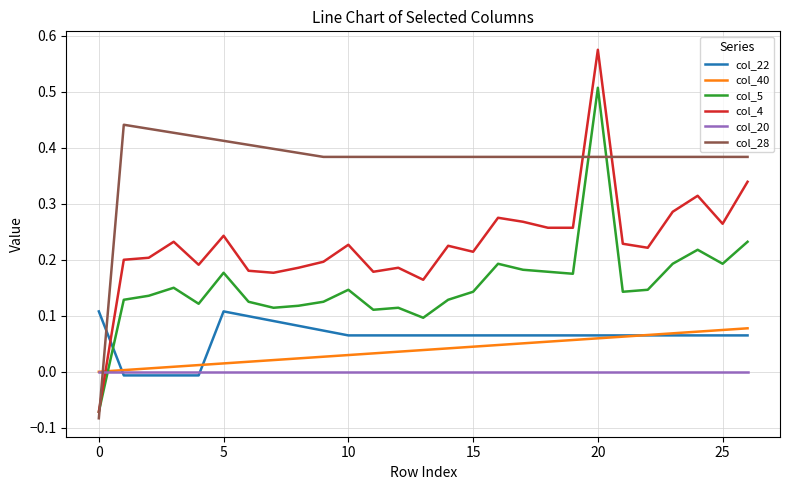

How many times do col_22 and col_4 cross each other?

1